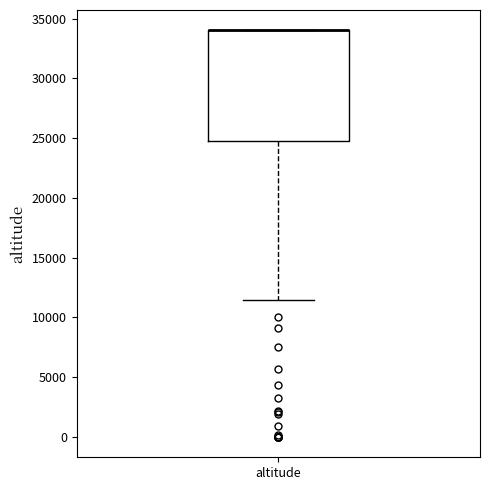

Read this box plot against the y-axis: the position of the median line, the range covered by the box, and the ends of both whiskers. The values are not printed on the chart, so give them approximately, as read against the axis.

median 34000 (drawn on the box's upper edge), box 25000 to 34000, whiskers 11500 to 34000